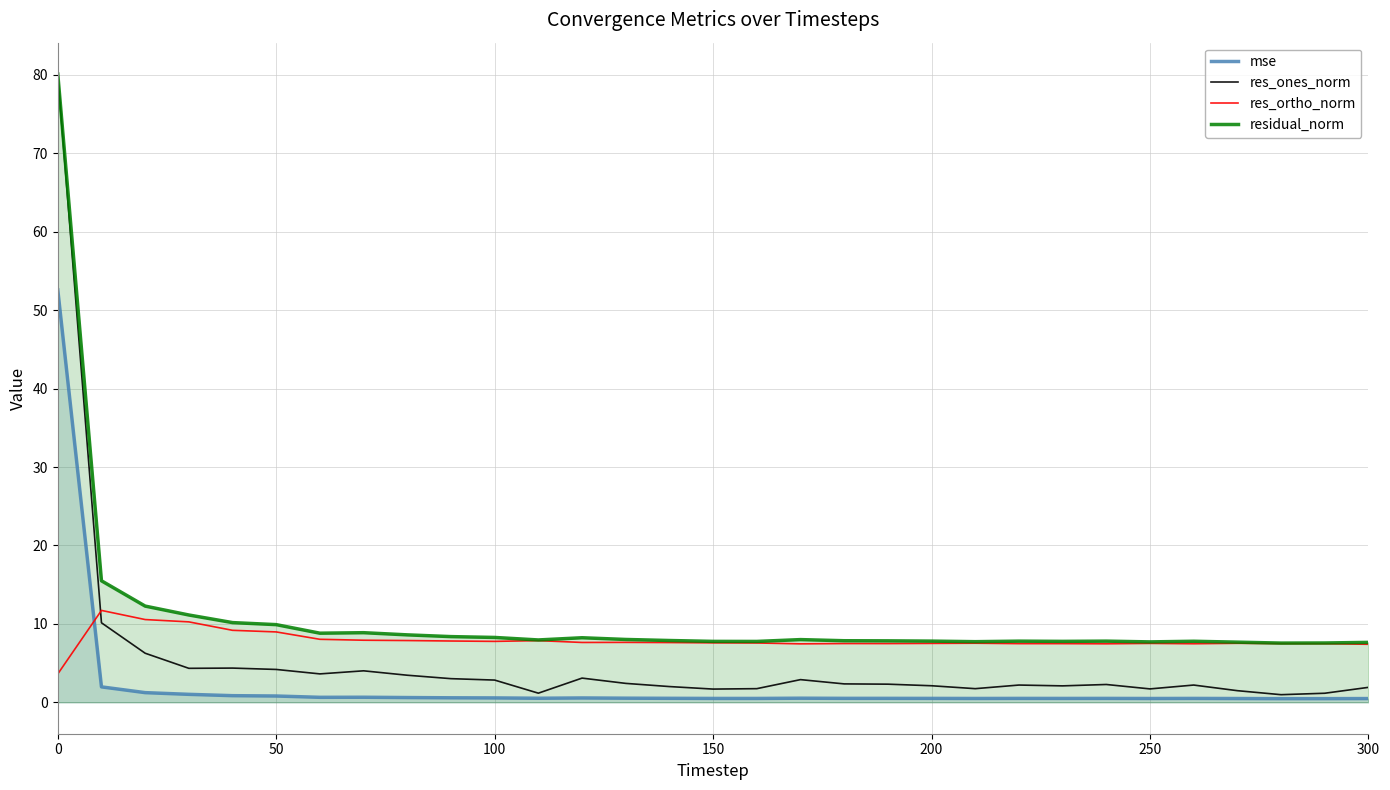

True or false: residual_norm has a value of 4.7 at 200.

False